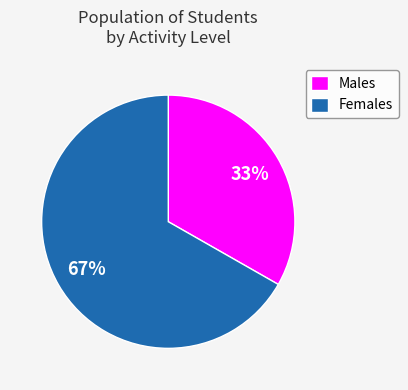

Is it true that Females is 60% of the pie?

False